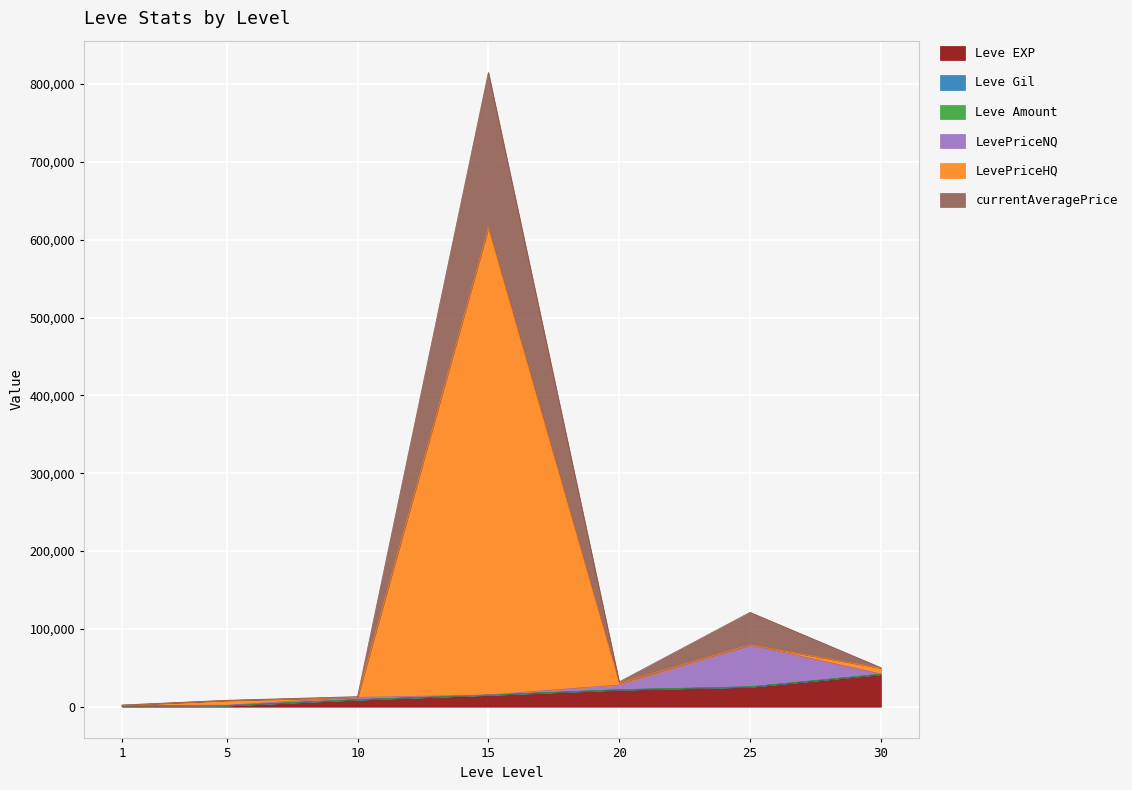

True or false: Leve EXP has a value of 9715.8 at 30.

False